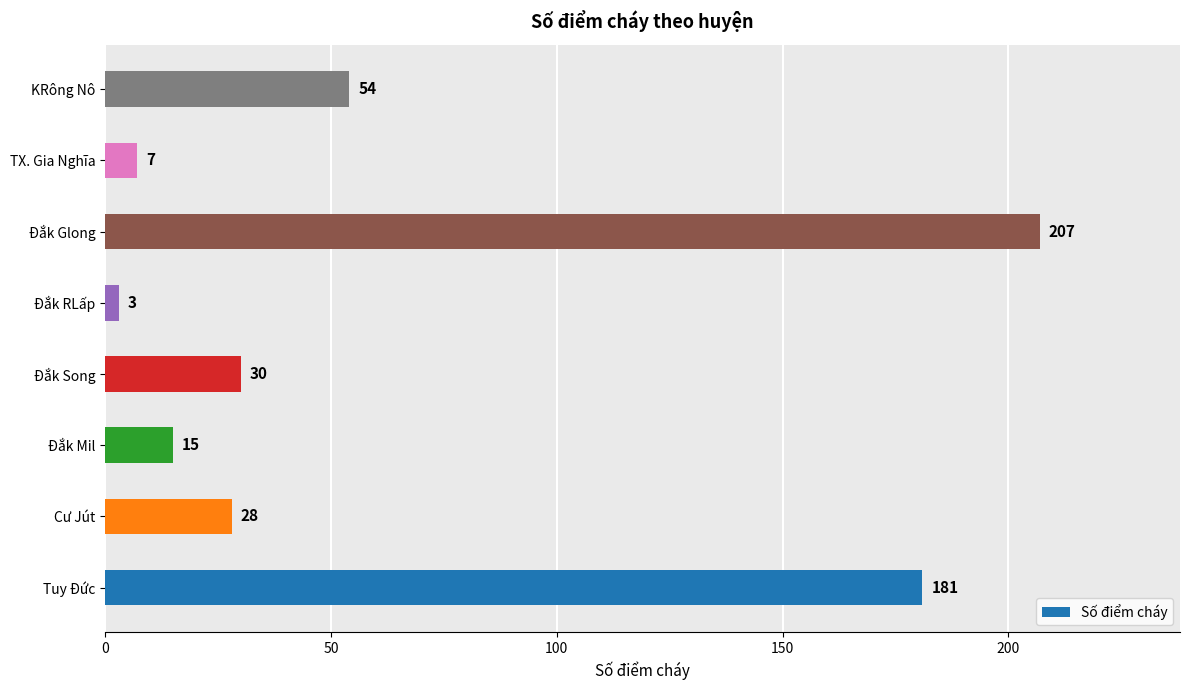

What is the difference between the maximum and minimum values?

204